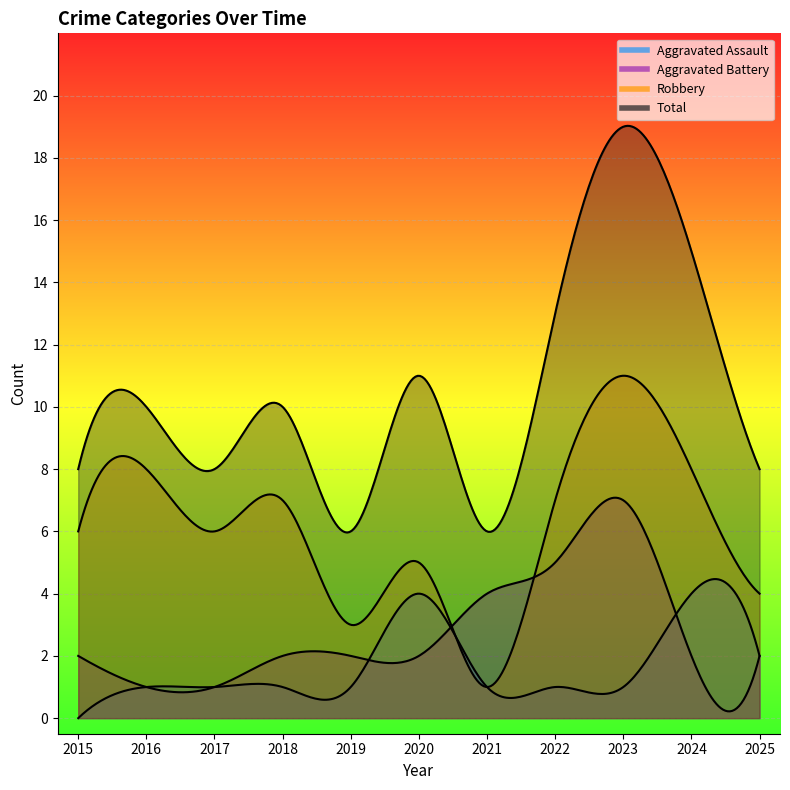

At which category is the sum across all series the highest?

2023